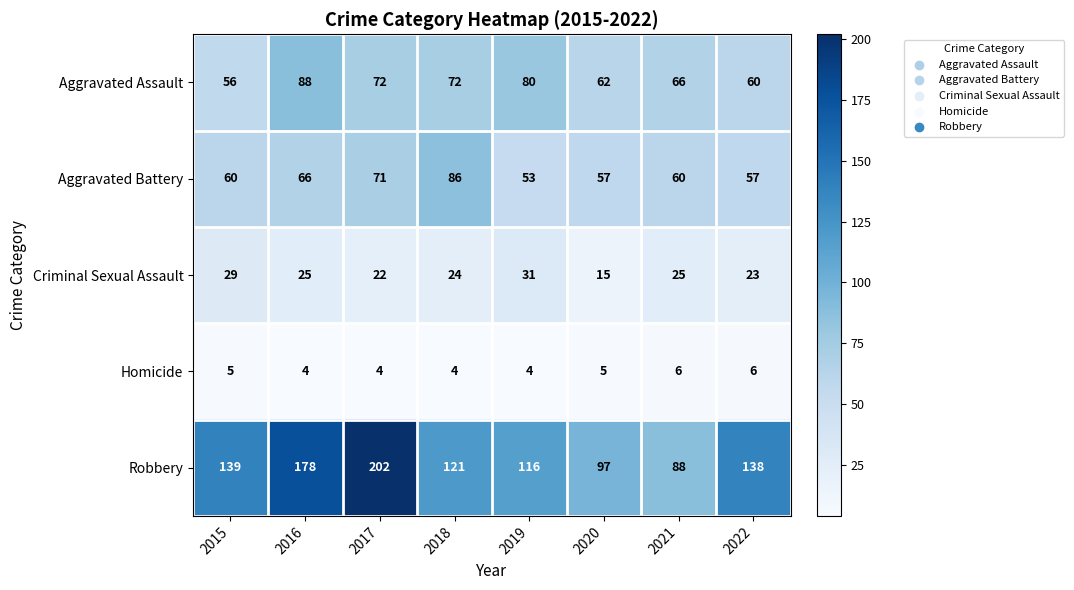

At 2021, list the series in order from smallest to largest.

Homicide, Criminal Sexual Assault, Aggravated Battery, Aggravated Assault, Robbery